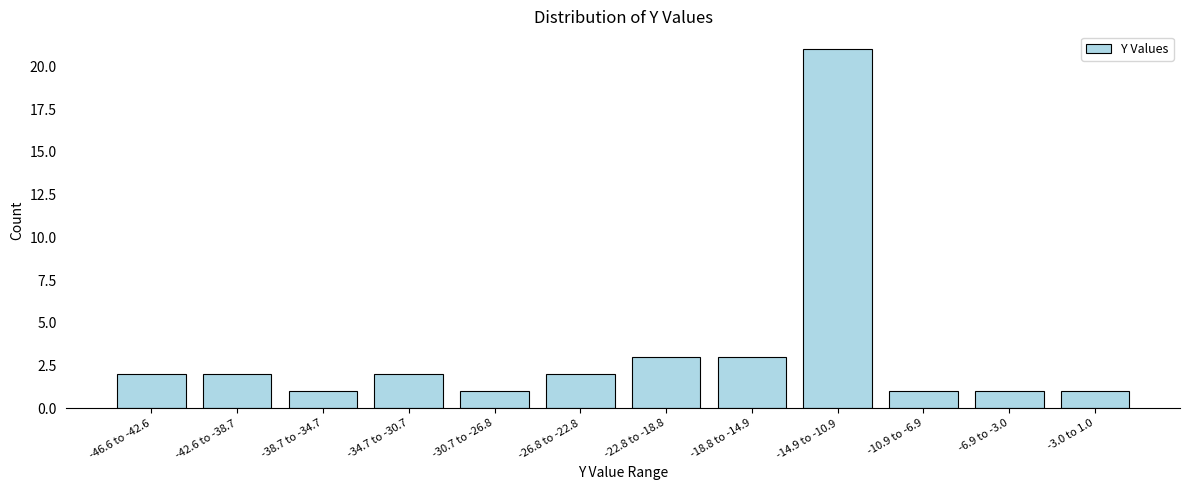

Reading left to right, what are all the values shown in this chart?

-46.6 to -42.6=2	-42.6 to -38.7=2	-38.7 to -34.7=1	-34.7 to -30.7=2	-30.7 to -26.8=1	-26.8 to -22.8=2	-22.8 to -18.8=3	-18.8 to -14.9=3	-14.9 to -10.9=21	-10.9 to -6.9=1	-6.9 to -3.0=1	-3.0 to 1.0=1